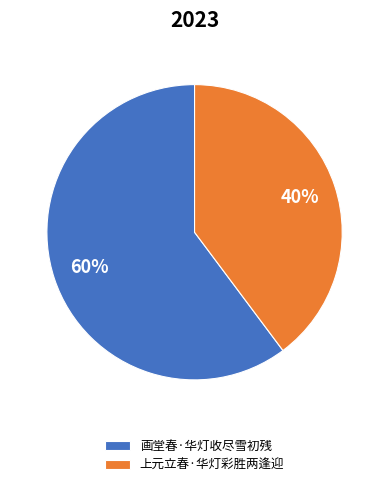

What is the largest slice in the pie chart?

画堂春·华灯收尽雪初残